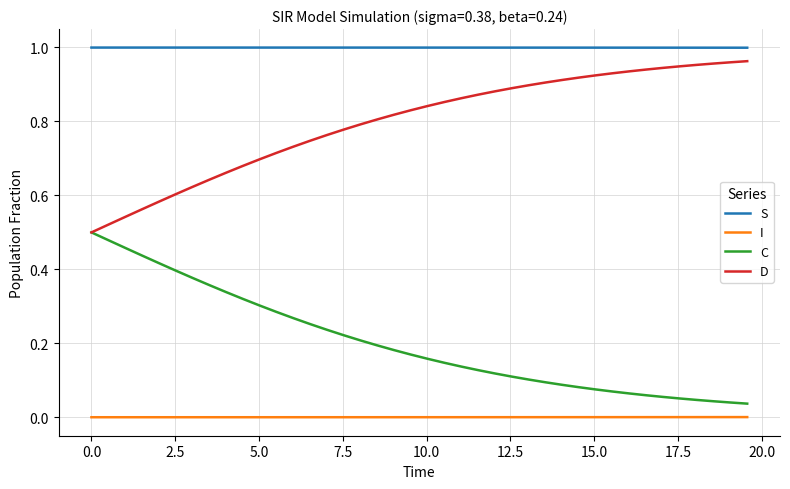

Which series has the largest total across all categories?

S